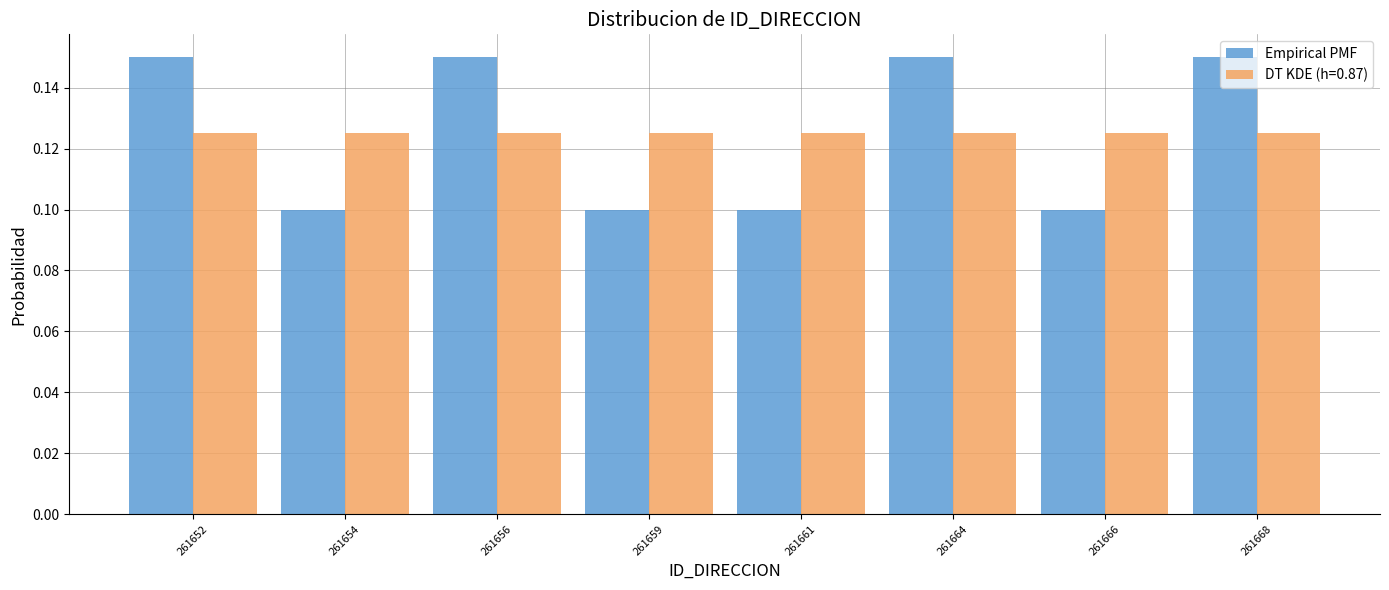

Is it true that DT KDE (h=0.87) equals 0.1 at 261656?

True